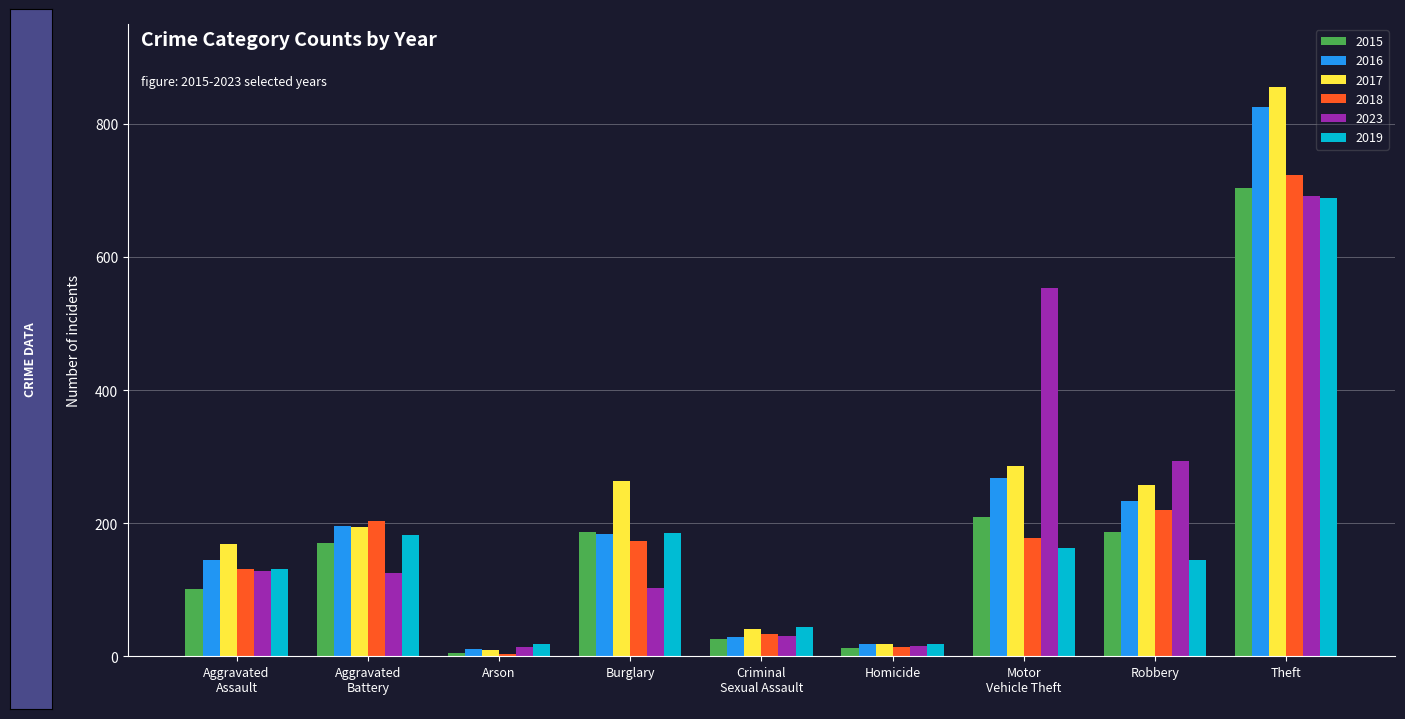

What is the difference between the highest and lowest values at Theft?

167